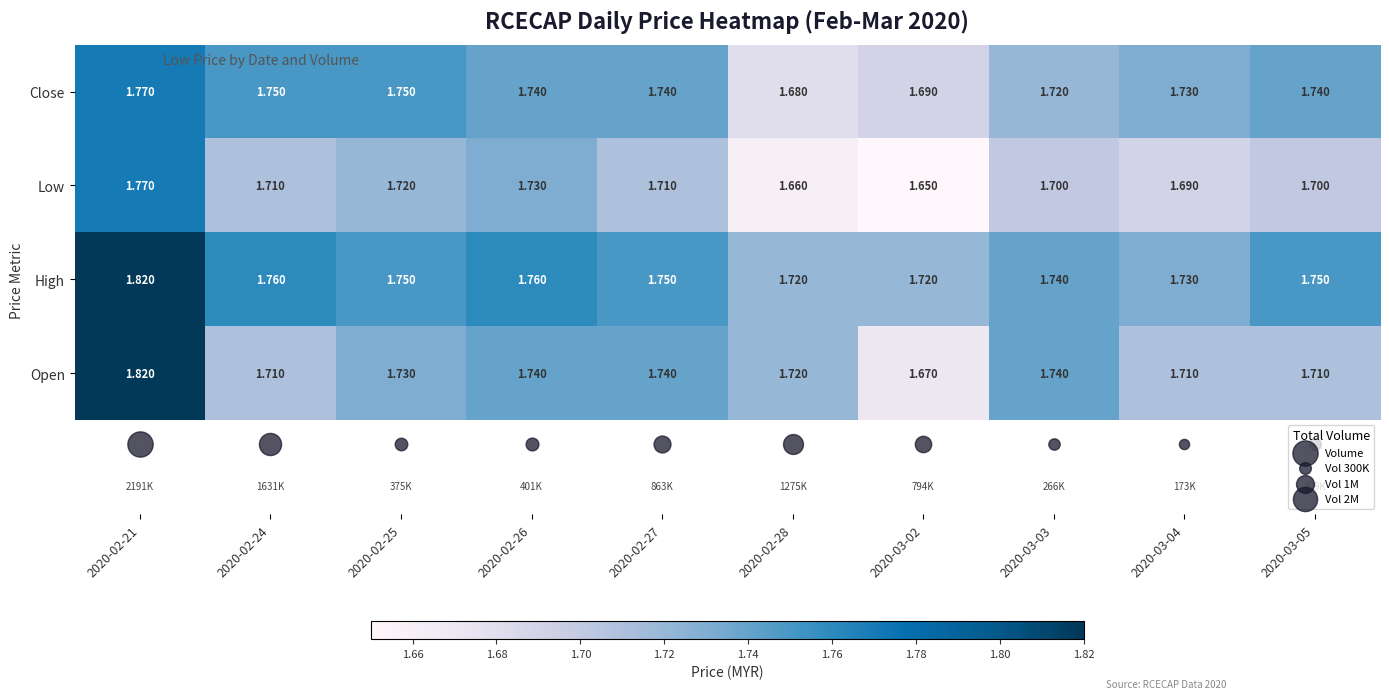

Which series changed the most between 2020-02-24 and 2020-02-27?

Open